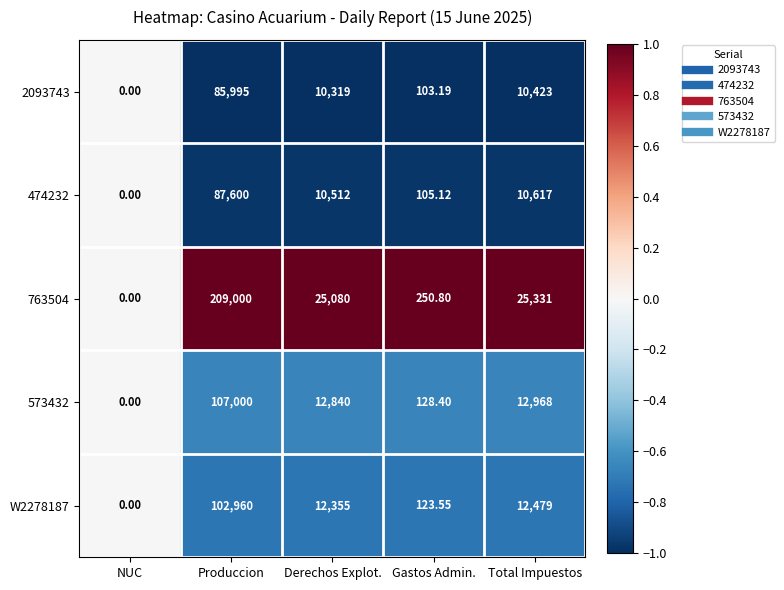

At which category is the sum across all series the highest?

Produccion